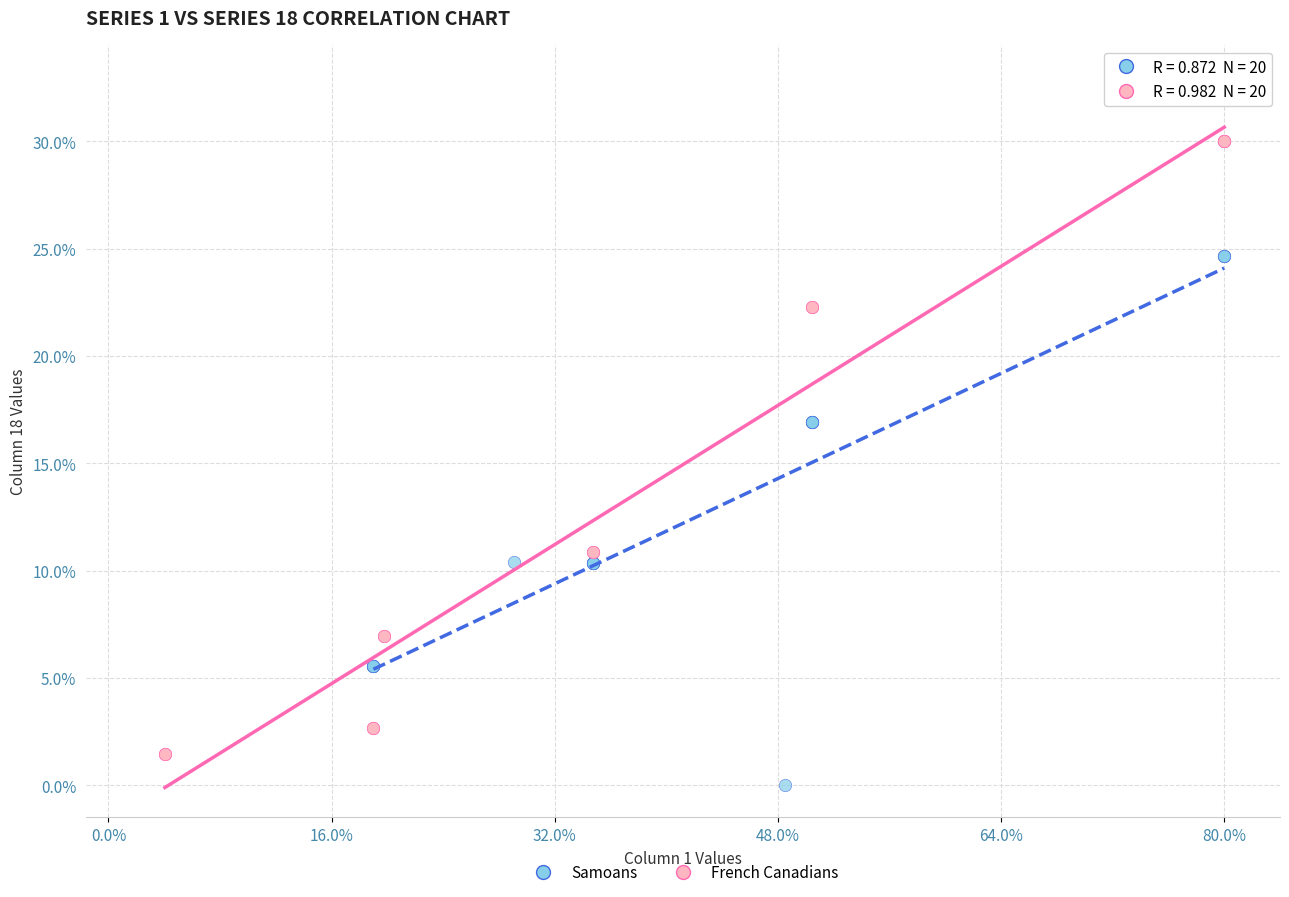

Which series contains the highest Y value?

French Canadians